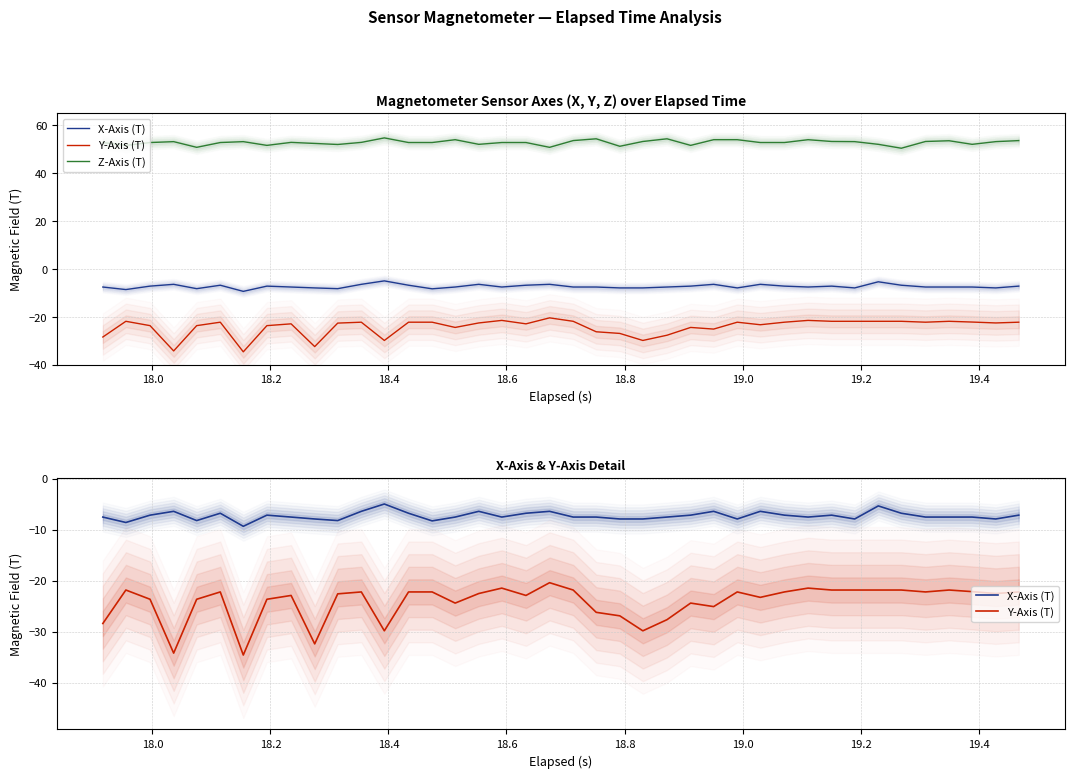

The Y-Axis (T) series shows -6.2 at 19.4. True or false?

False